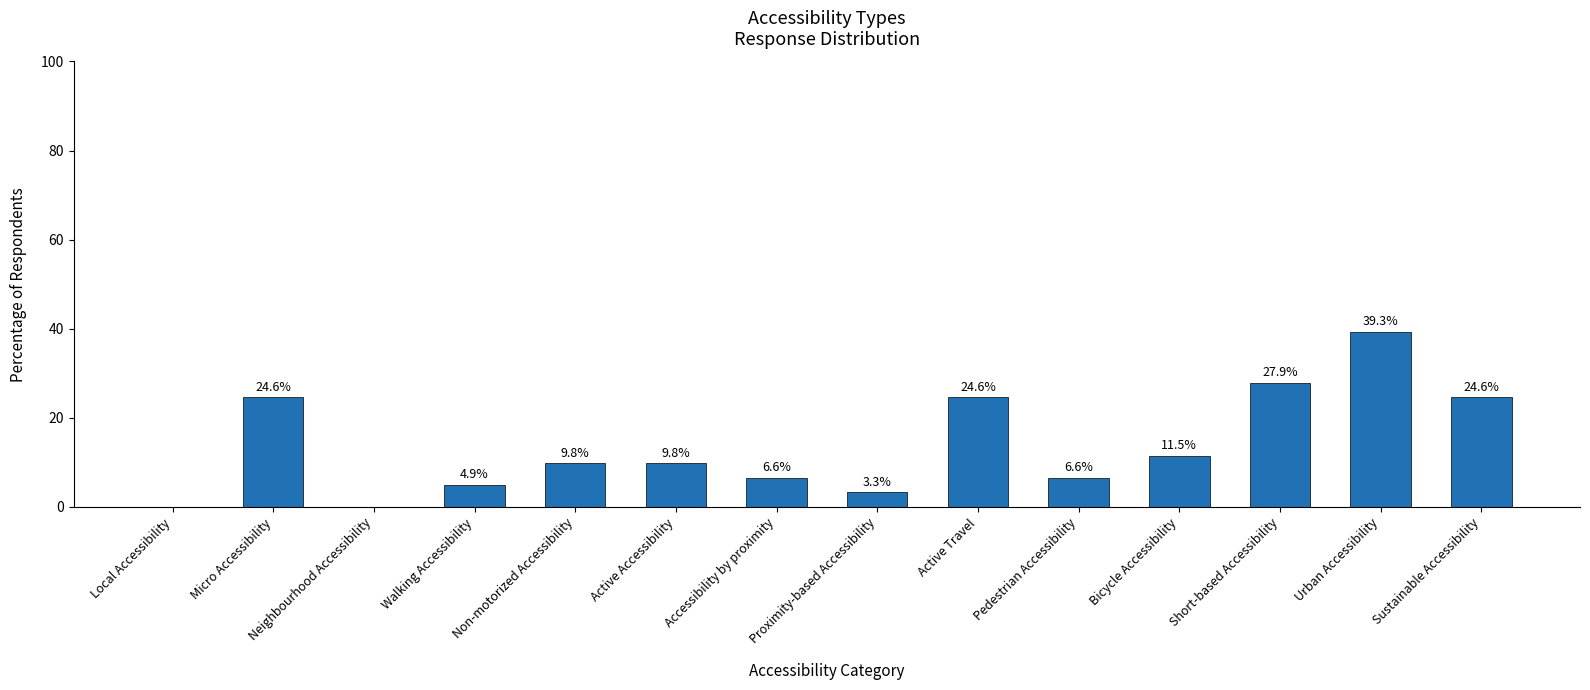

Is it true that the value at Active Travel is 10.4?

False